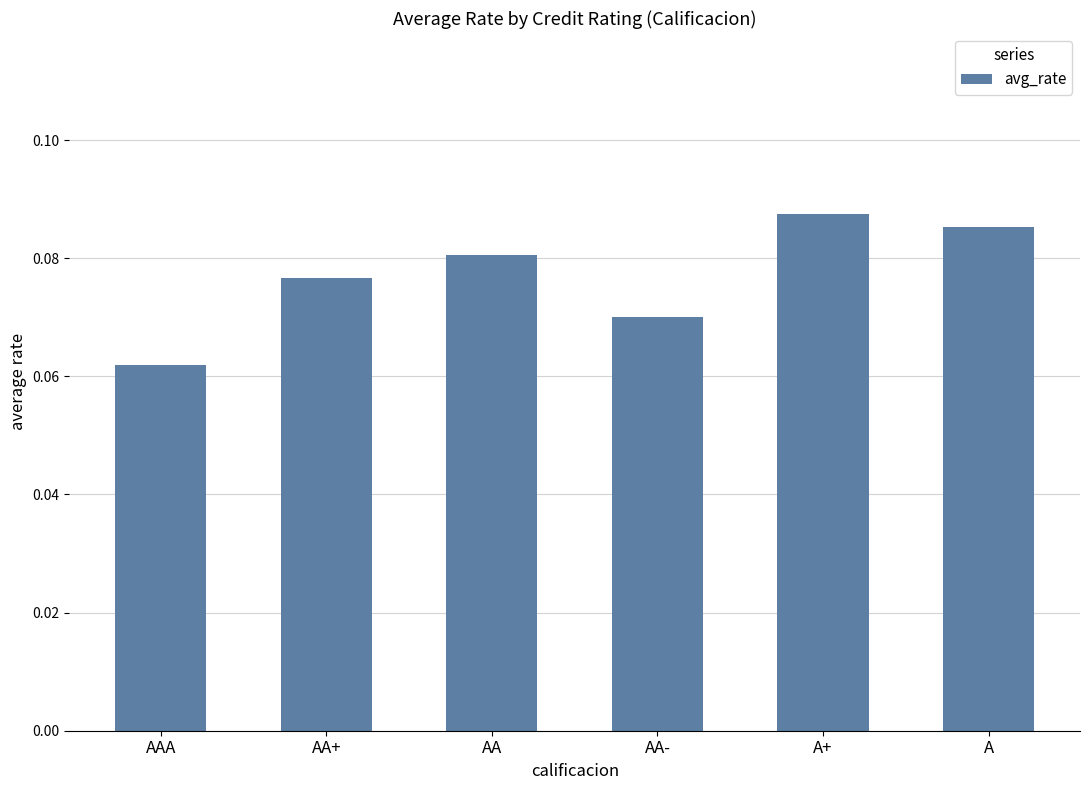

Rank the categories by value from highest to lowest.

A+, A, AA, AA+, AA-, AAA